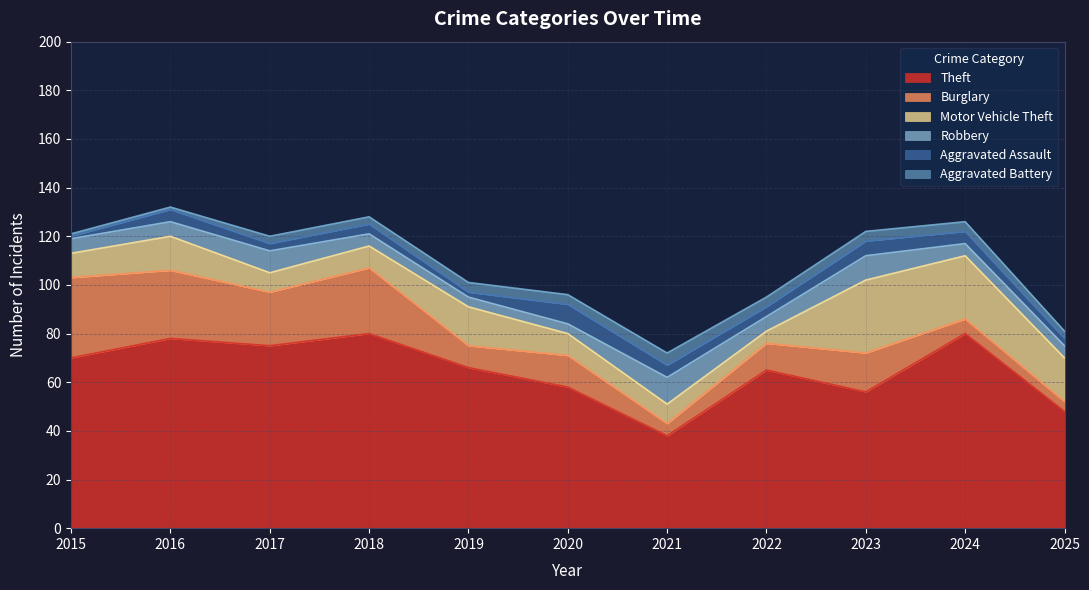

Is it true that Theft equals 38 at 2021?

True